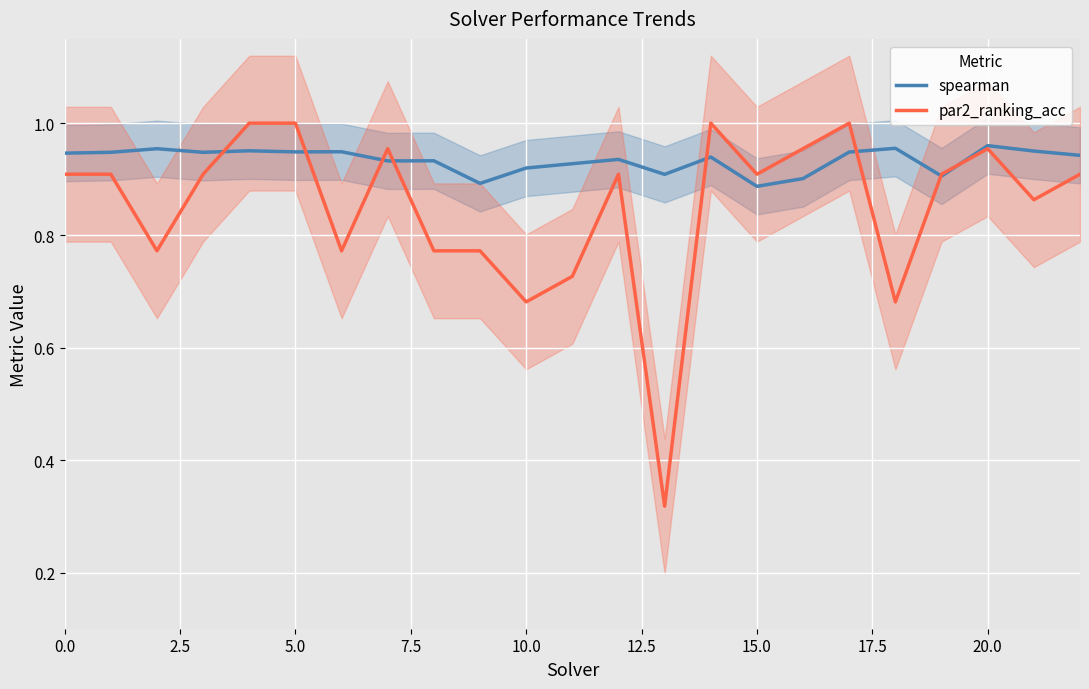

The par2_ranking_acc series shows 0.9 at 2.5. True or false?

True